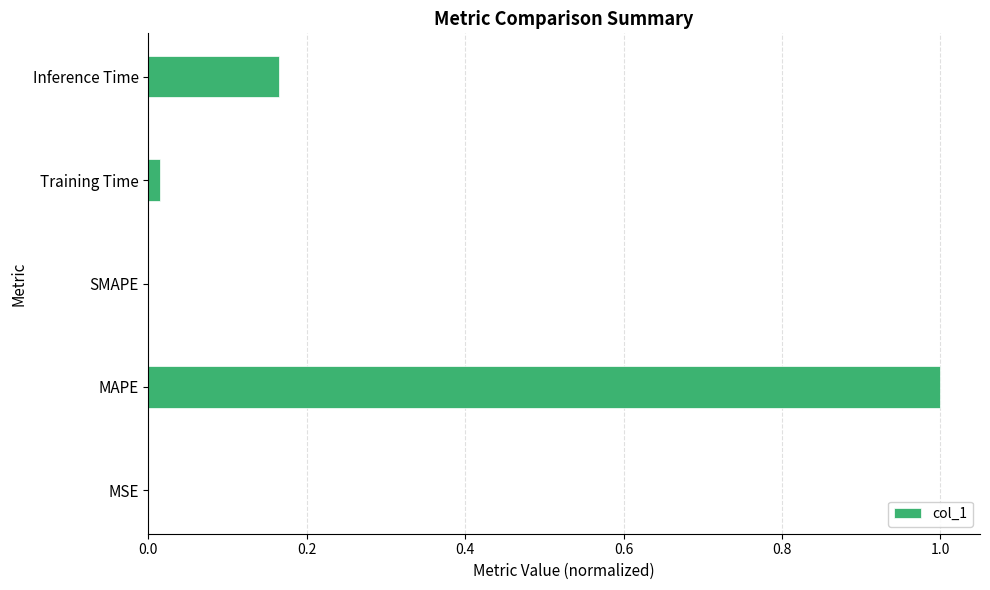

What is the maximum value shown in the chart?

1.0